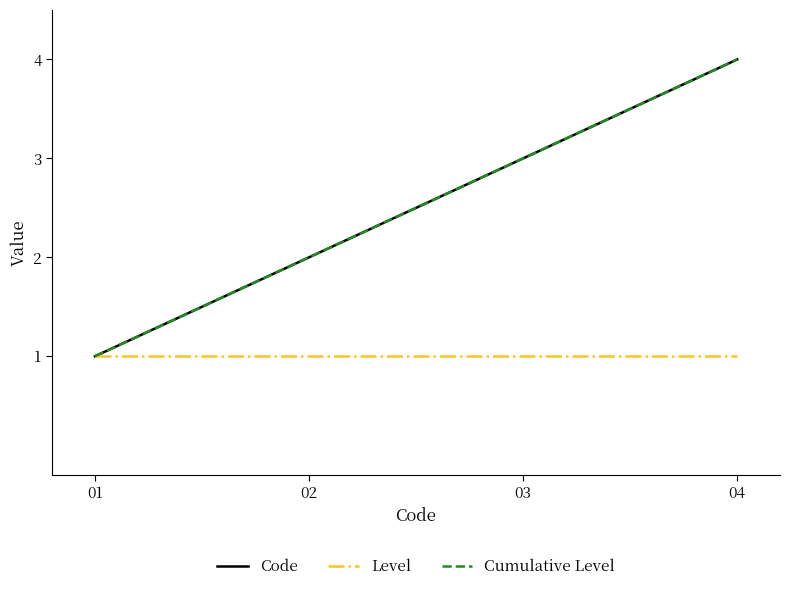

Does the chart display data point markers on the line(s)?

No